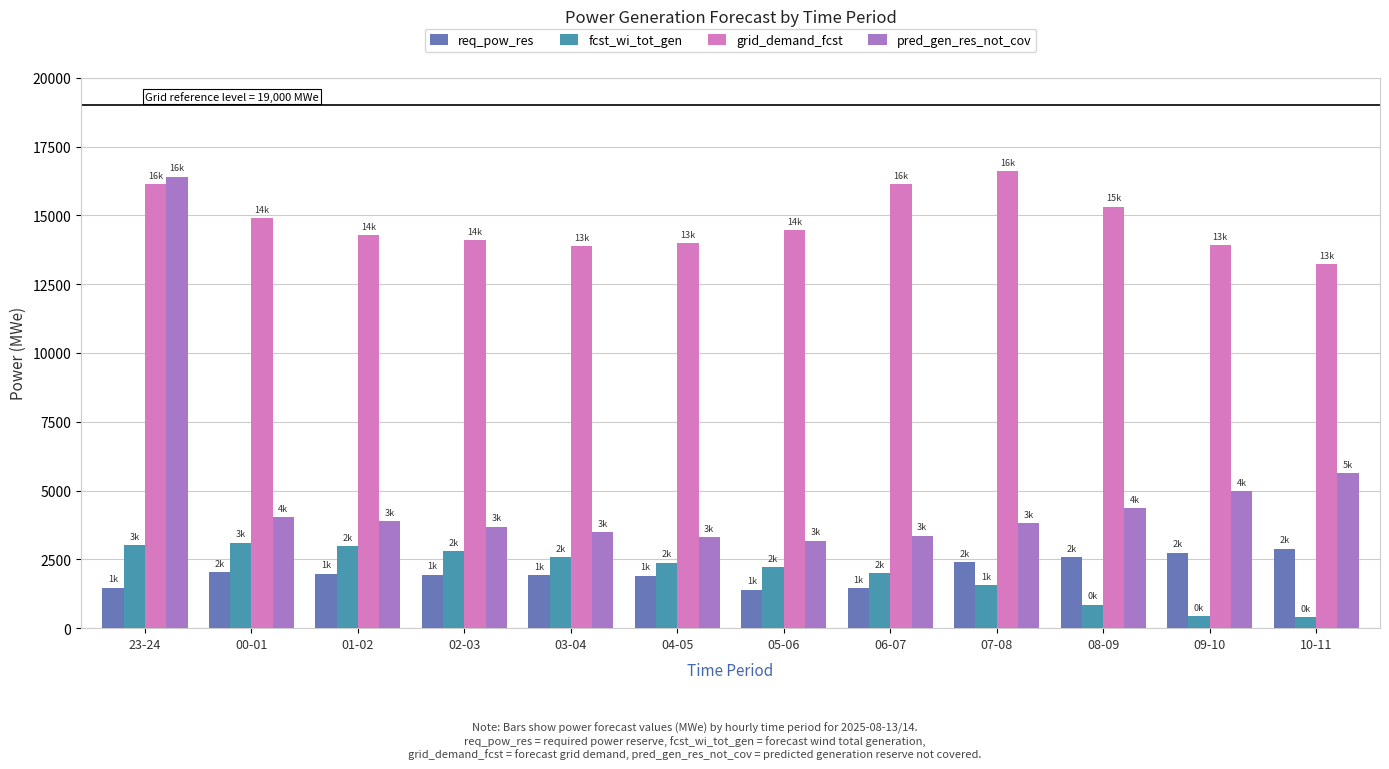

Rank the series by their maximum value, from highest to lowest.

grid_demand_fcst, pred_gen_res_not_cov, fcst_wi_tot_gen, req_pow_res